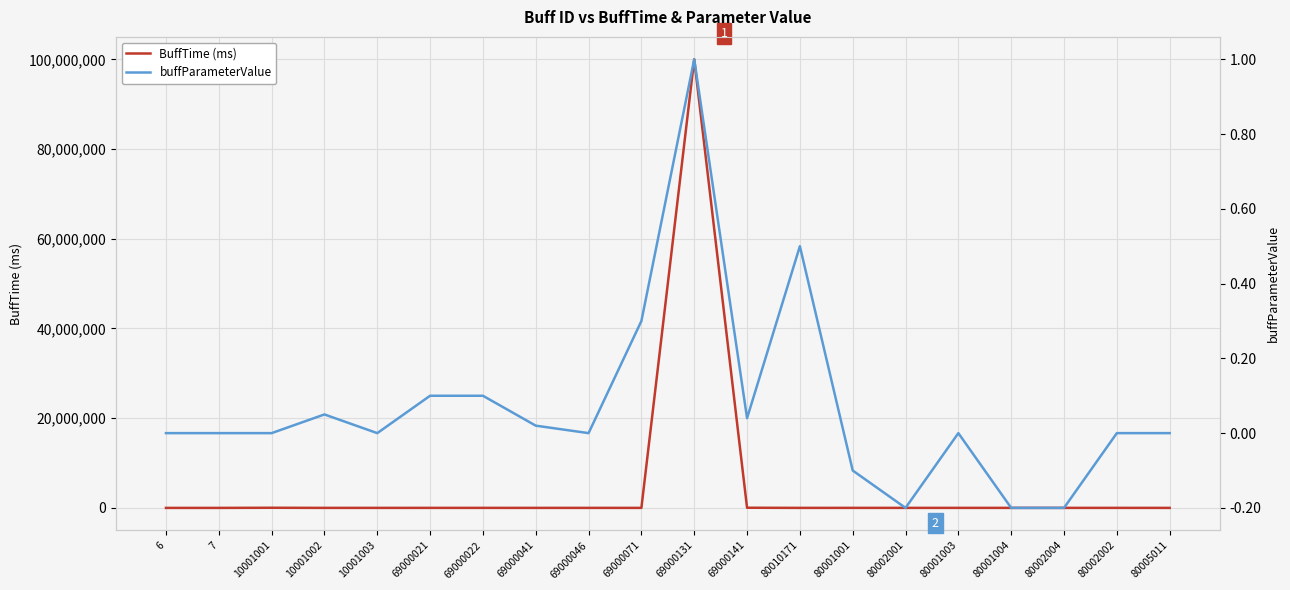

True or false: buffParameterValue and BuffTime (ms) intersect in this chart.

False